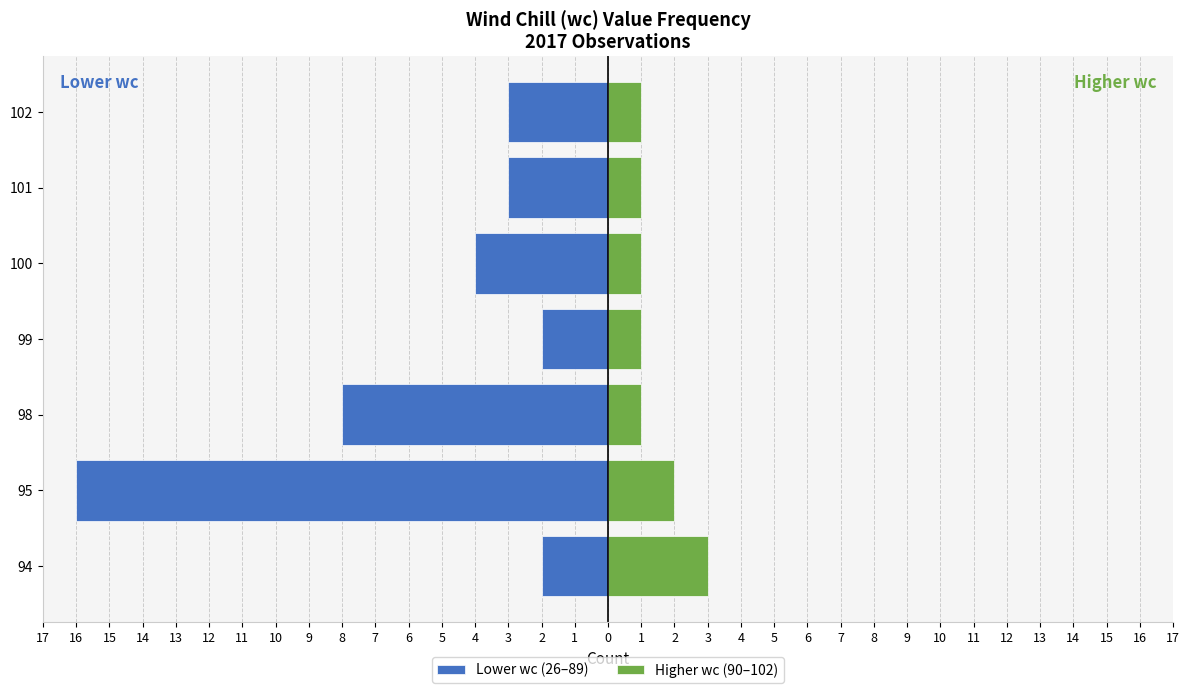

How many bars are there in each group?

2